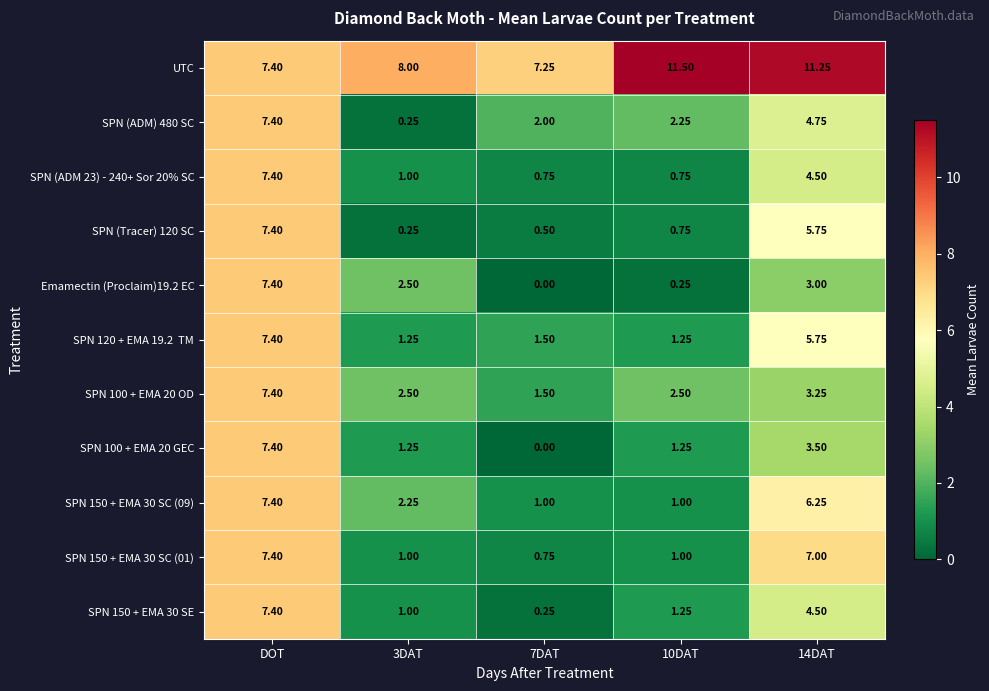

Which series has the largest total across all categories?

UTC